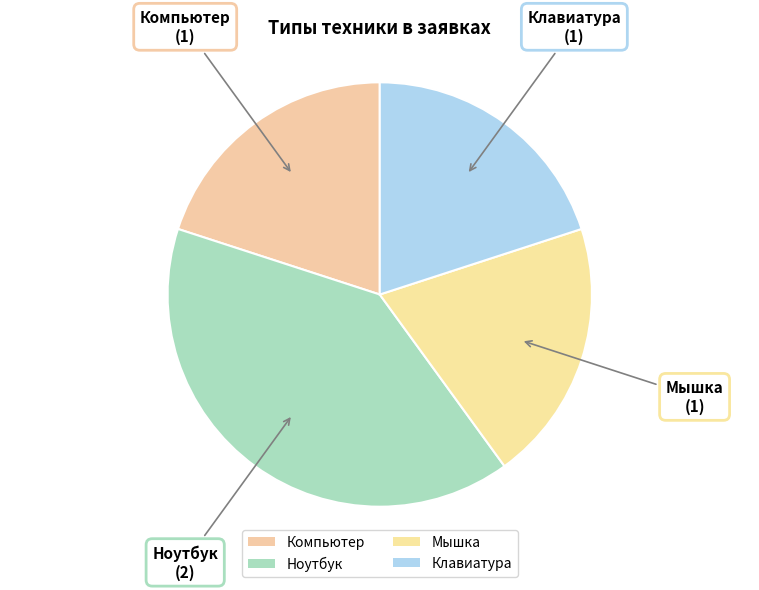

What is the smallest slice in the pie chart?

Компьютер